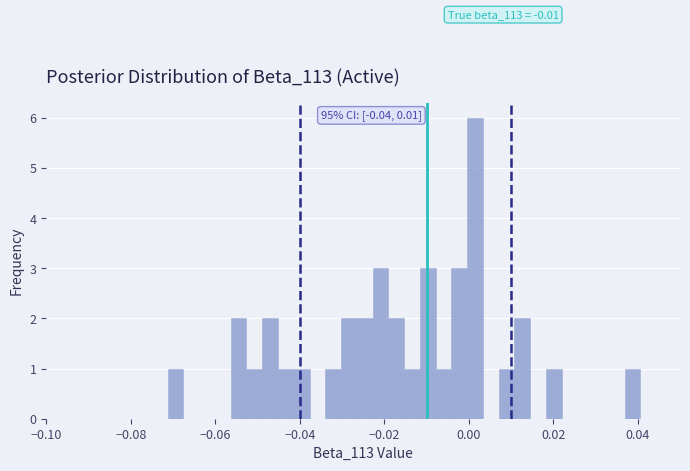

Read against the x-axis, roughly where is the centre of the tallest bar?

0.002